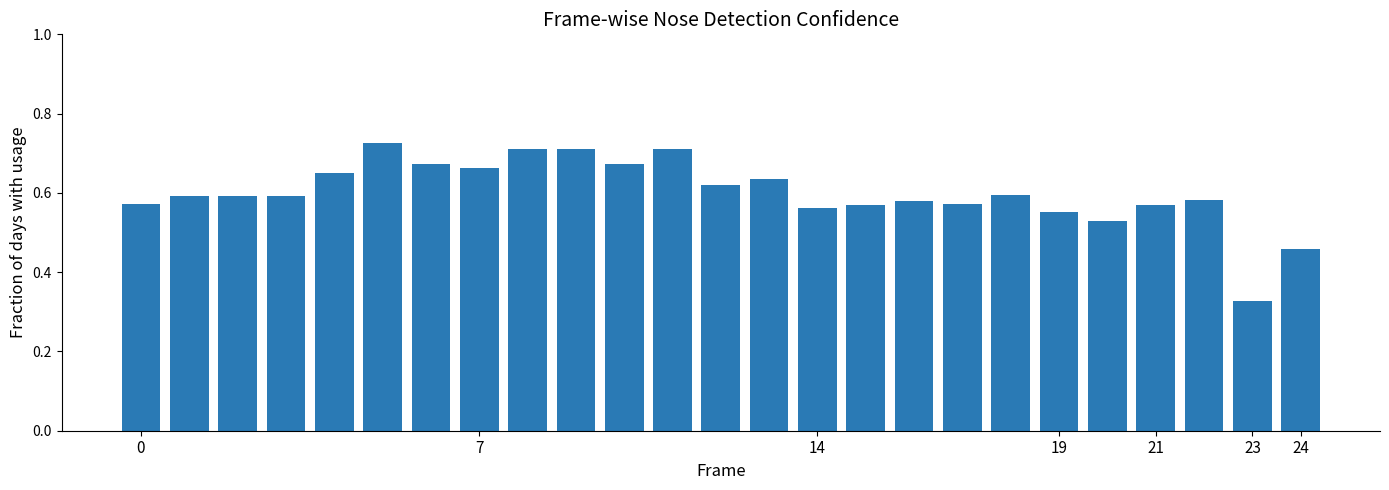

Count the values in the range 0 to 1.

25